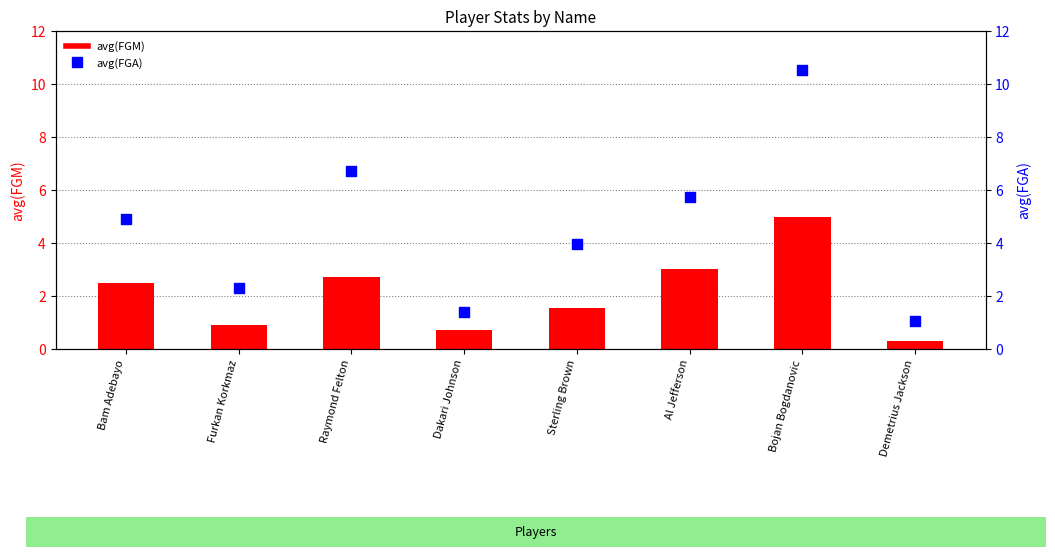

At which category is the sum across all series the highest?

Bojan Bogdanovic